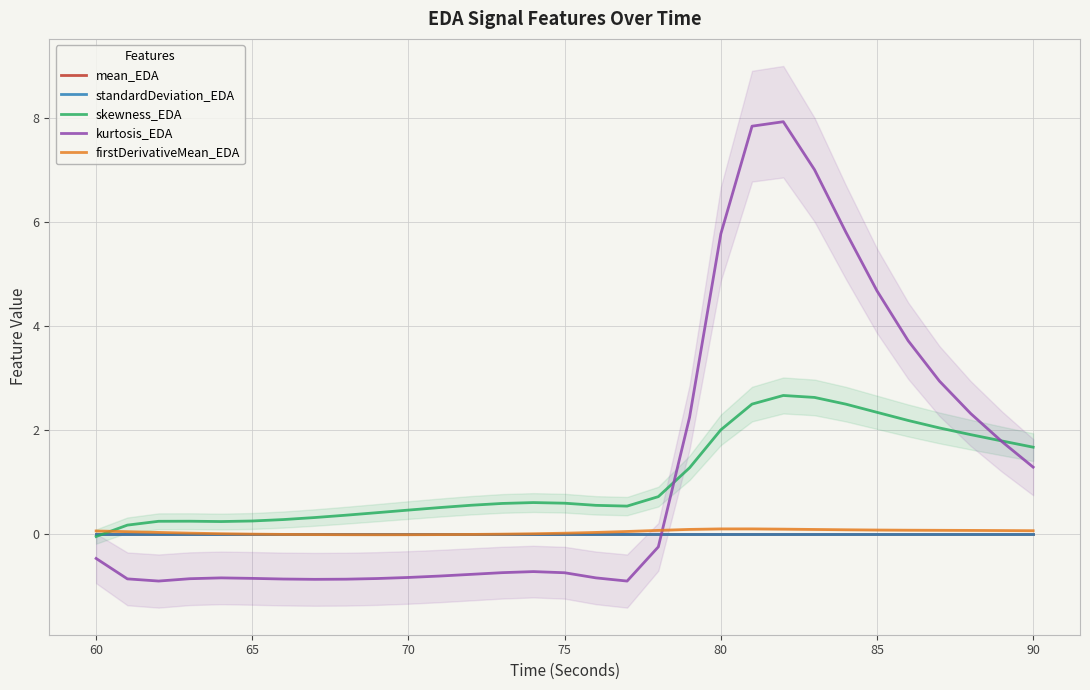

True or false: skewness_EDA has more than 0 interior local peaks.

True